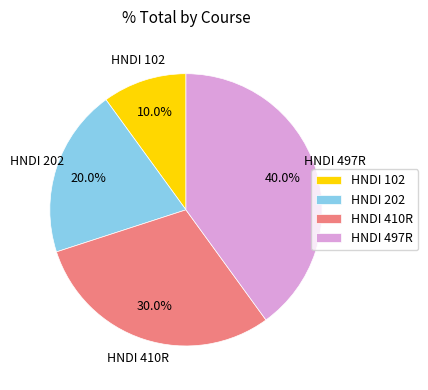

Which has a higher value, HNDI 202 or HNDI 102?

HNDI 202